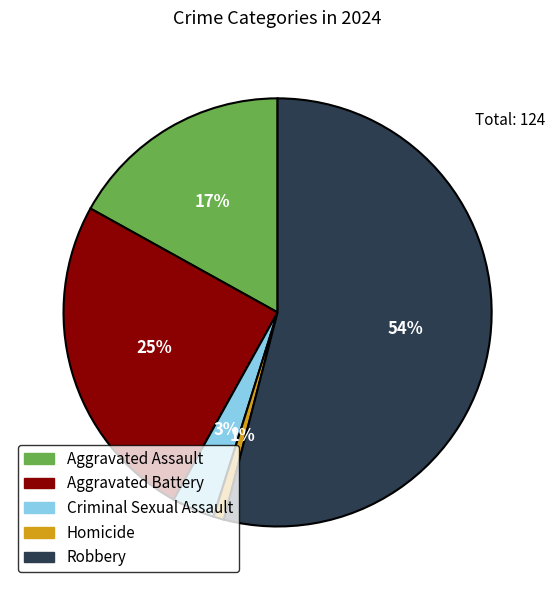

Count the number of slices in the pie.

5